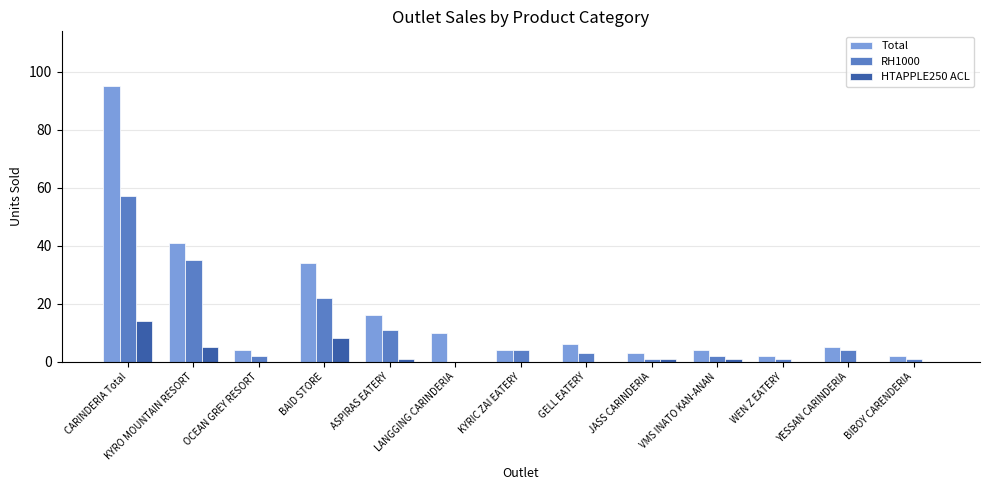

How many groups of bars are there?

13